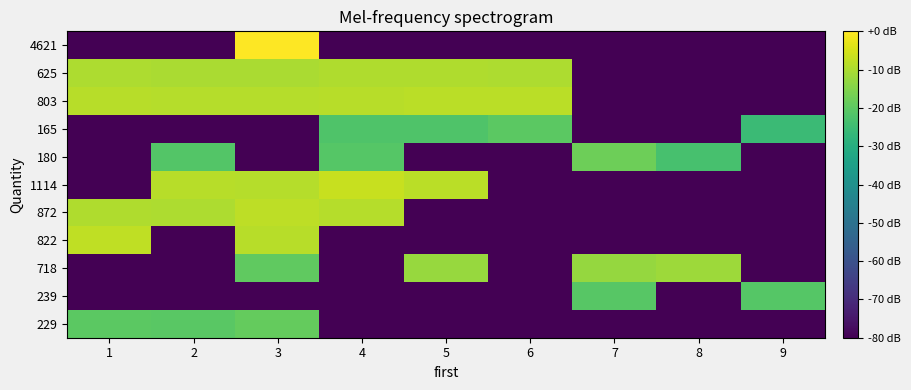

List the series in order of their peak value, highest first.

4621, 1114, 822, 872, 803, 625, 718, 180, 229, 165, 239